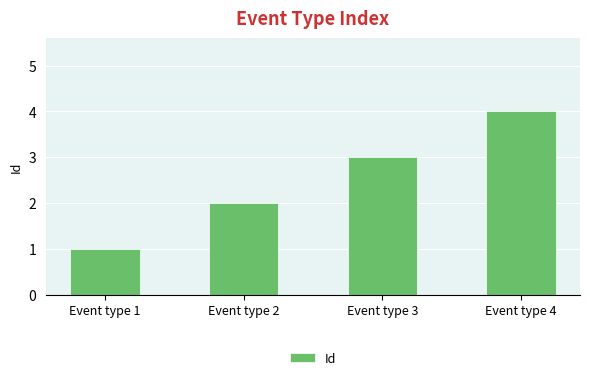

What is the change in value from Event type 2 to Event type 4?

+2